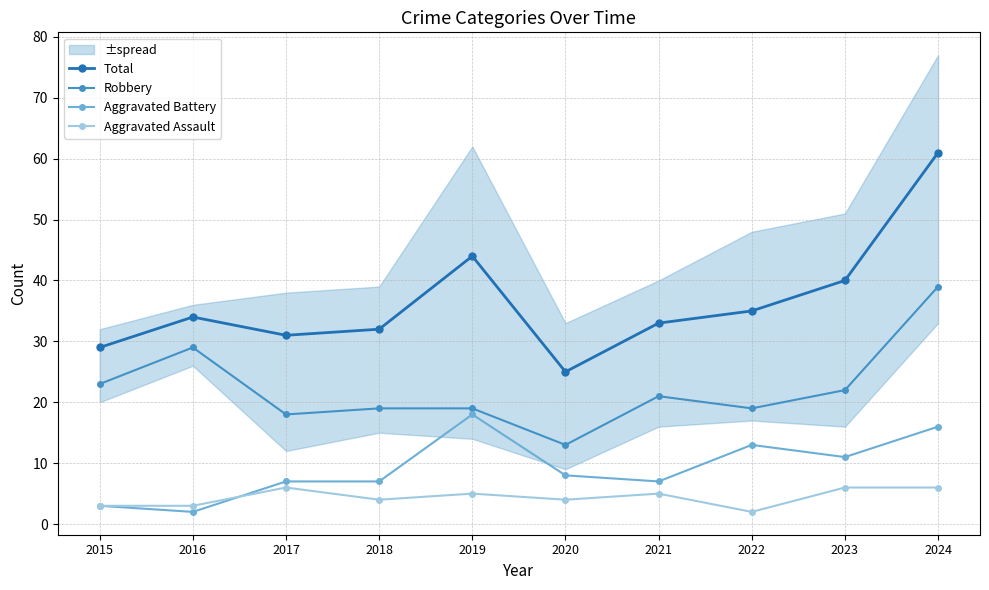

True or false: Total and Robbery intersect in this chart.

False